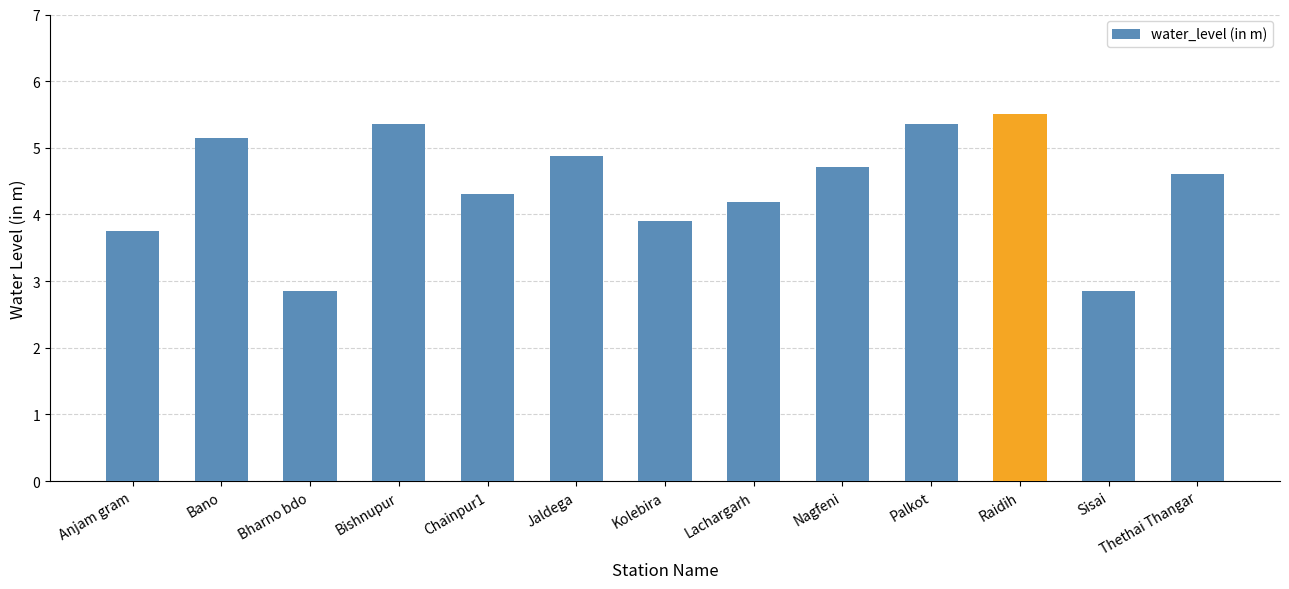

What is the change in value from Bharno bdo to Jaldega?

+2.0